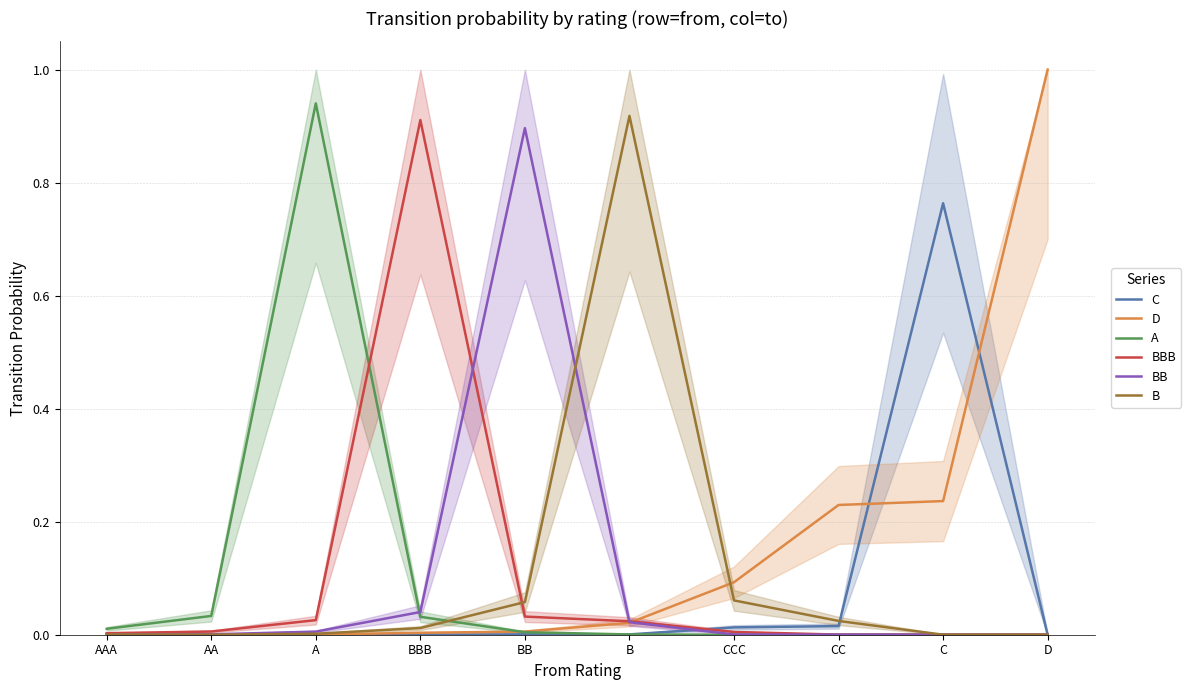

Which series has the largest range (max minus min)?

D